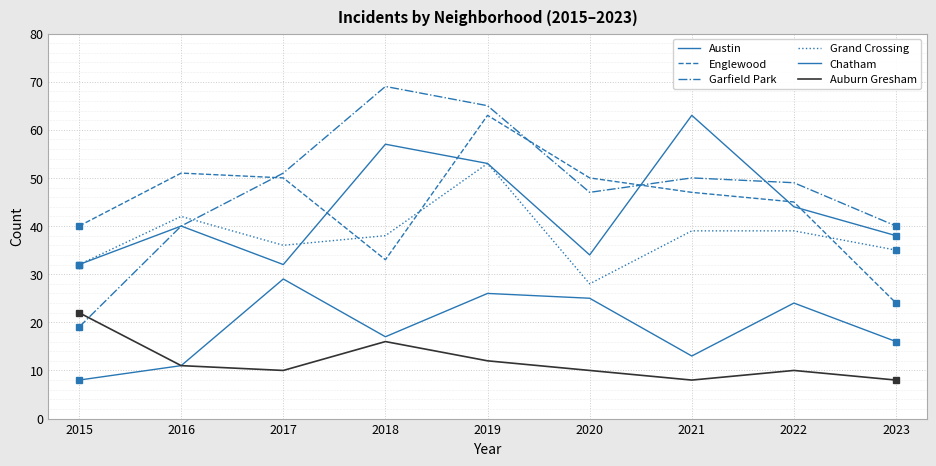

At which category is the sum across all series the highest?

2019